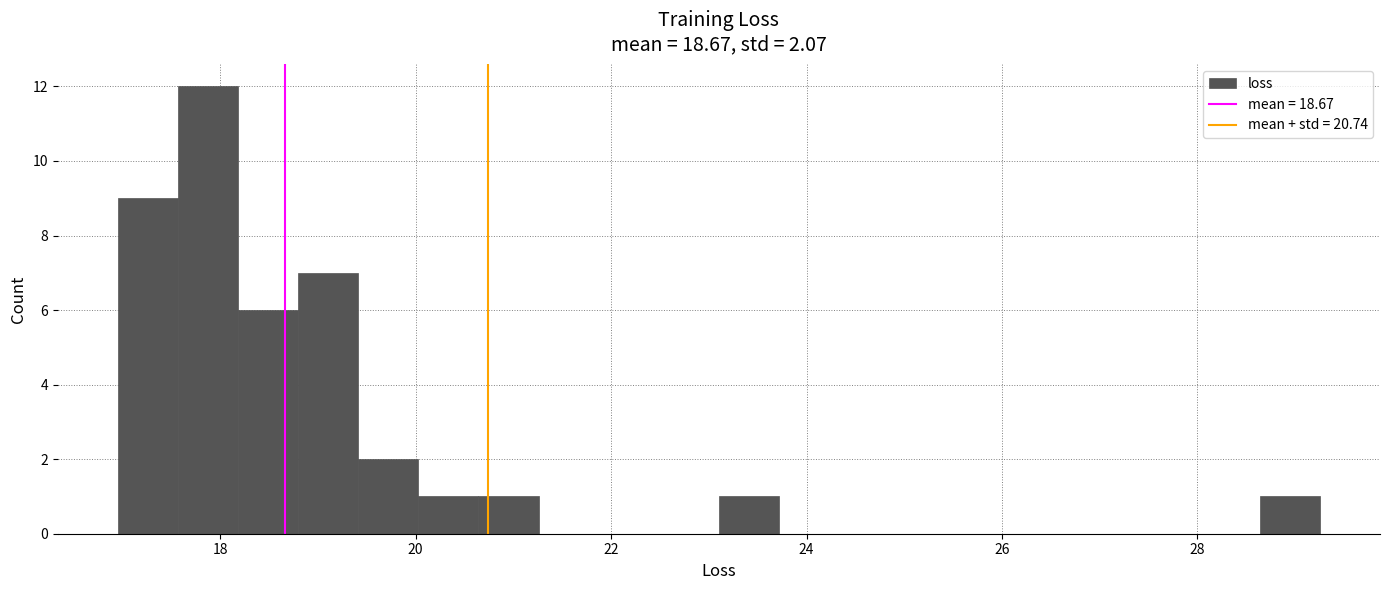

Around what value on the x-axis is the tallest bar? Give the approximate position of its centre, as read against the axis.

17.8